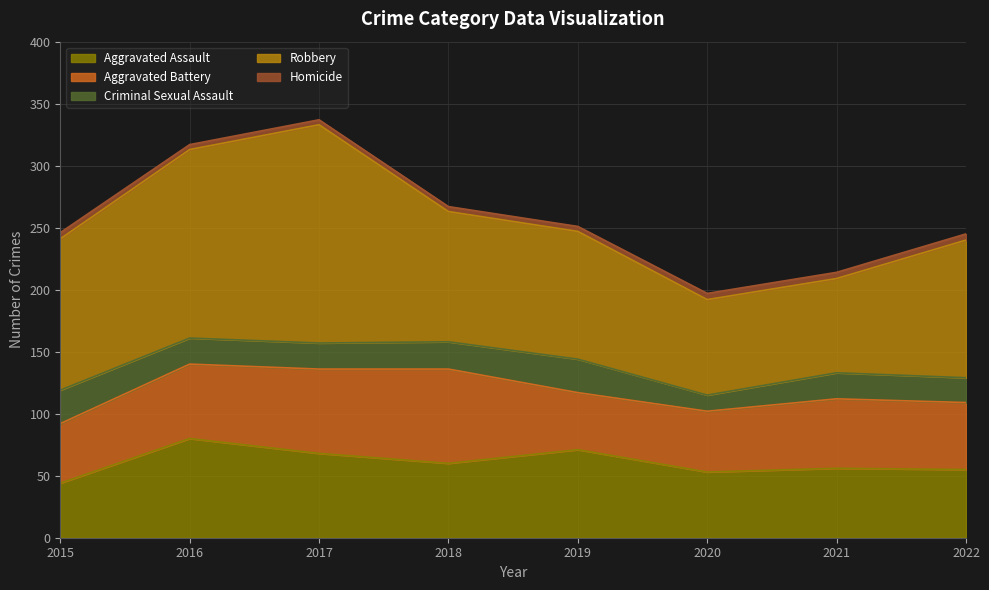

At which label does Aggravated Battery first exceed 56?

2016